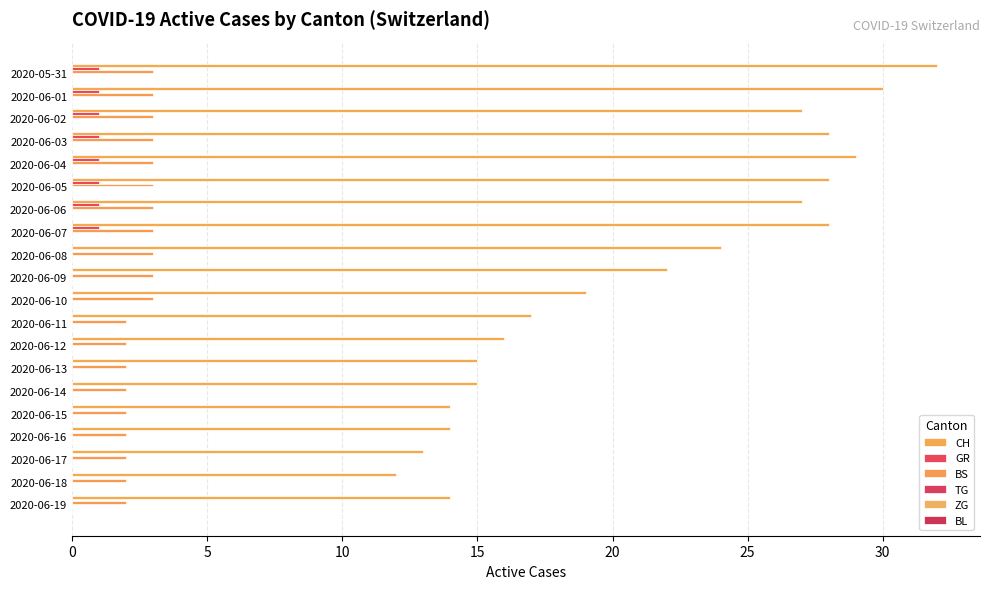

Which series has the largest range (max minus min)?

CH